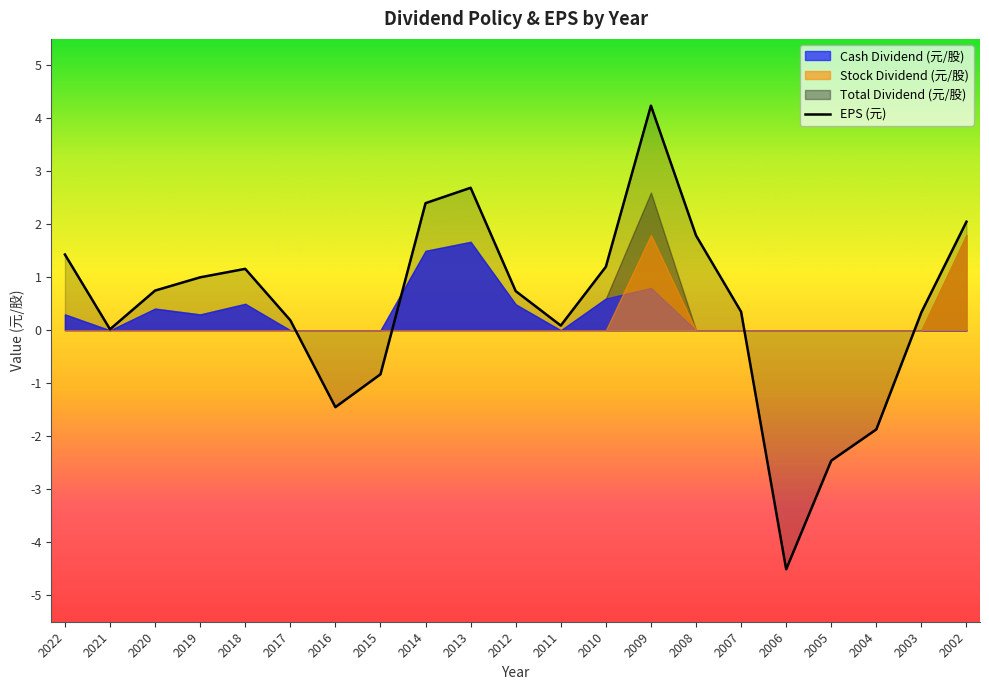

How many Stock Dividend (元/股) values are between 0 and 1?

19